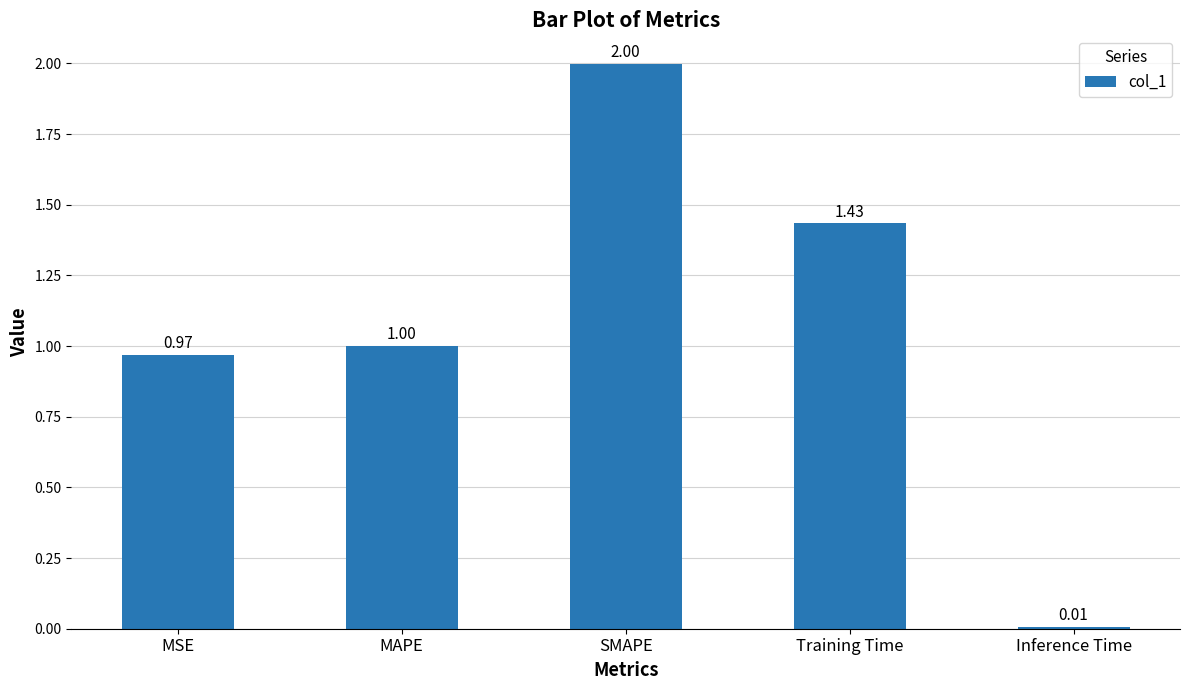

At which category does the chart reach its minimum across all series?

Inference Time